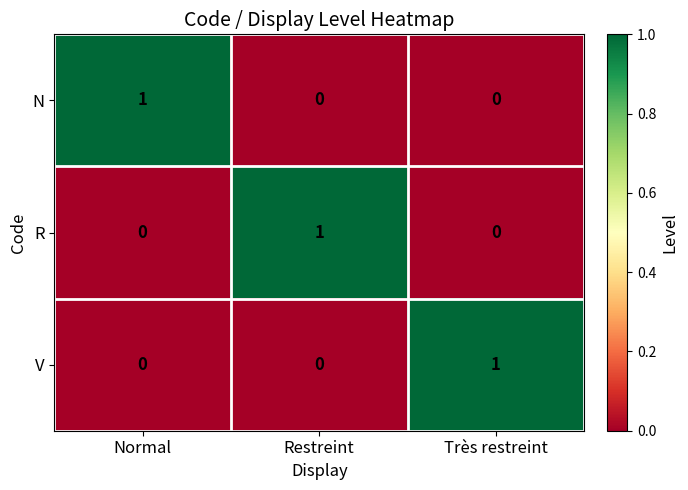

Is it true that R equals -1 at Très restreint?

False